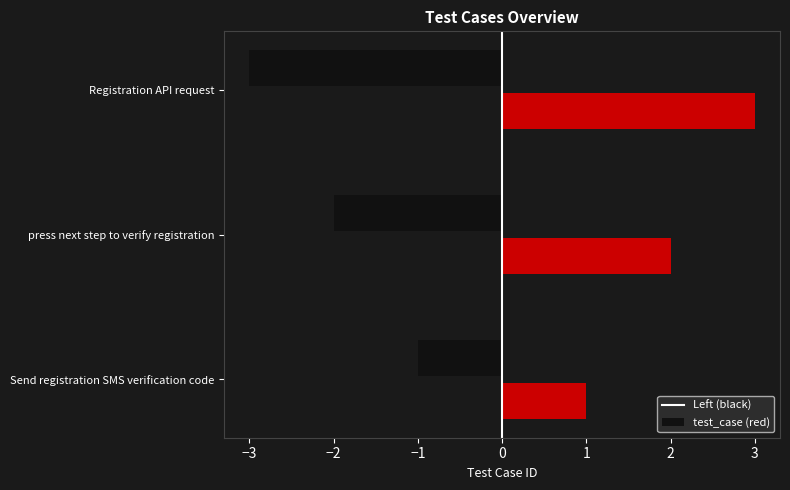

Count the number of values greater than 2.

1